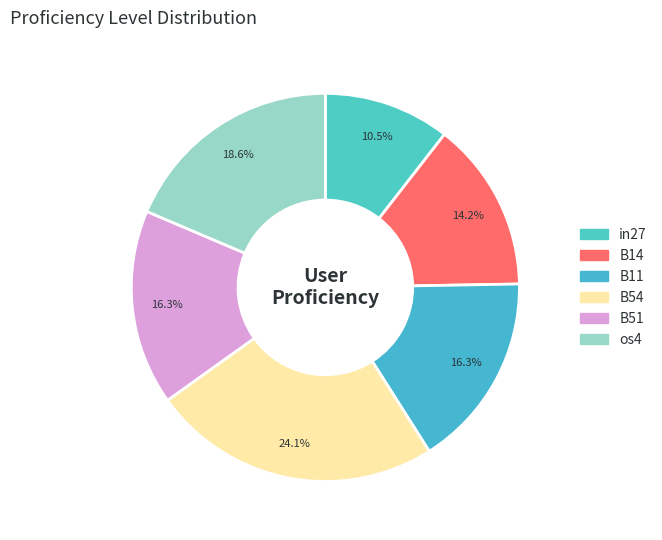

To the nearest percent, what is the average slice percentage?

17%